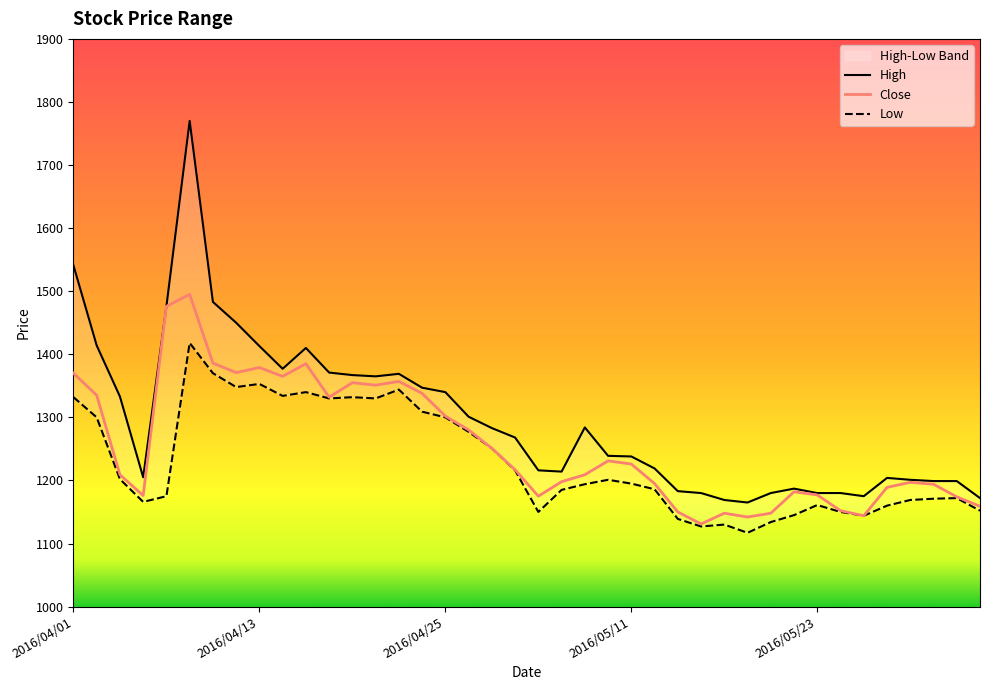

What position from the right is 2016/05/27?

4